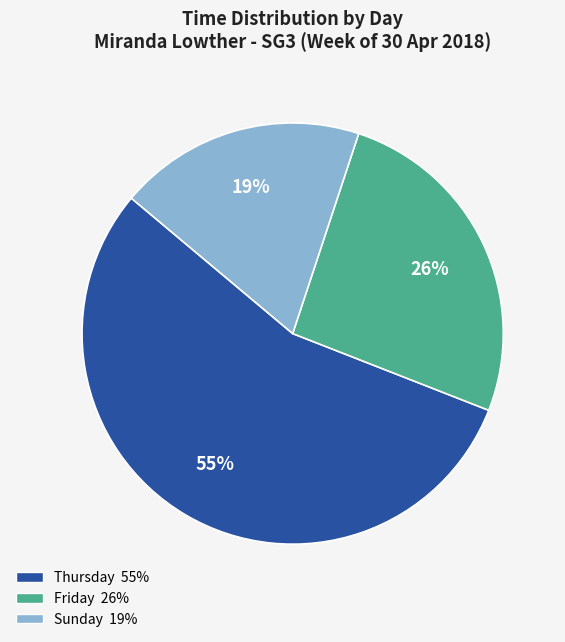

Which slice is the smallest?

Sunday